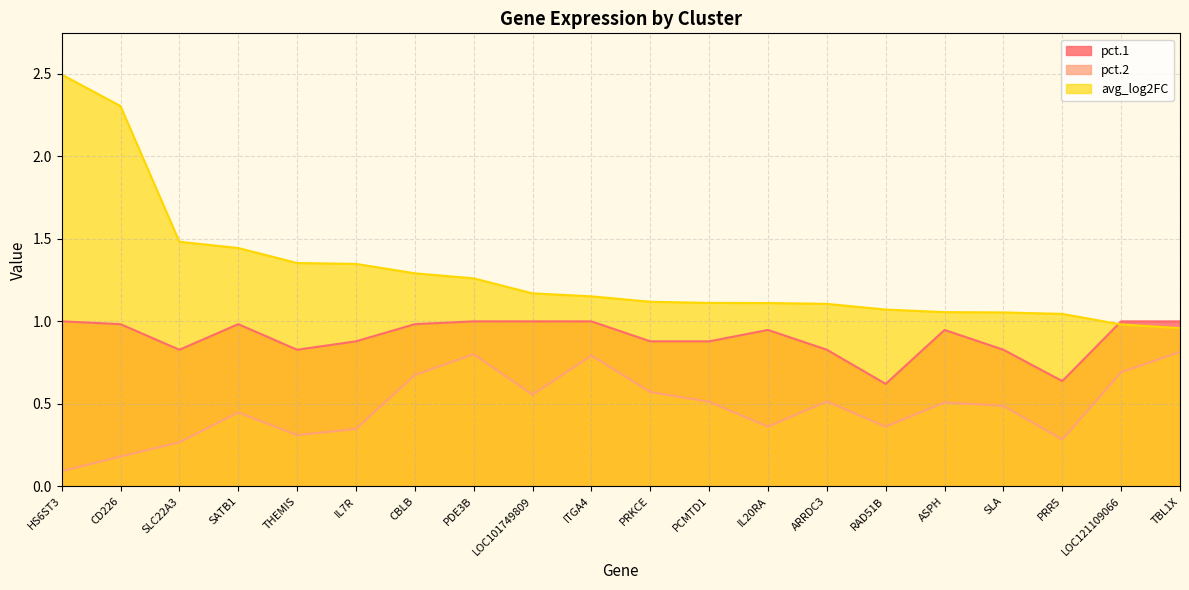

What is the label of the 1st point from the left?

HS6ST3